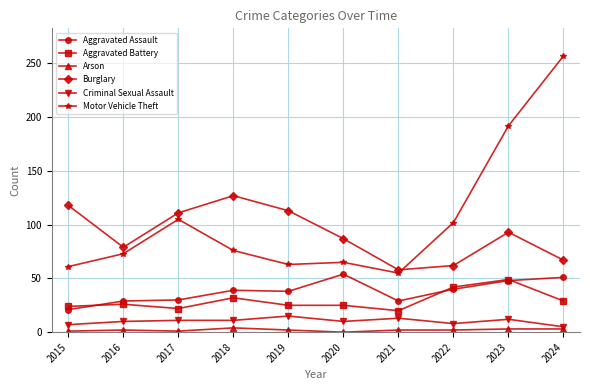

What is the difference between the Criminal Sexual Assault values at 2023 and 2022?

4